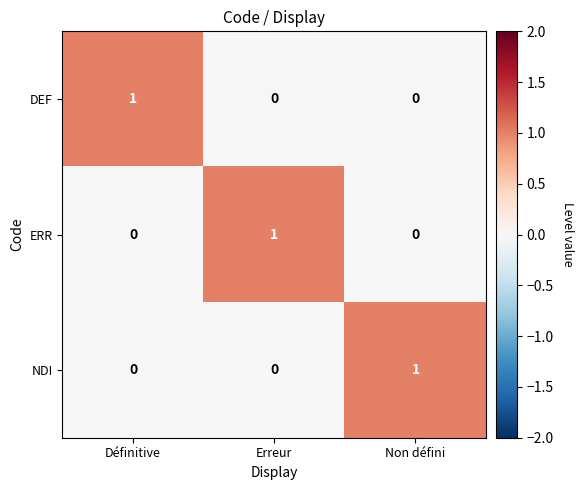

What is the spread (max minus min) of values at Erreur?

1